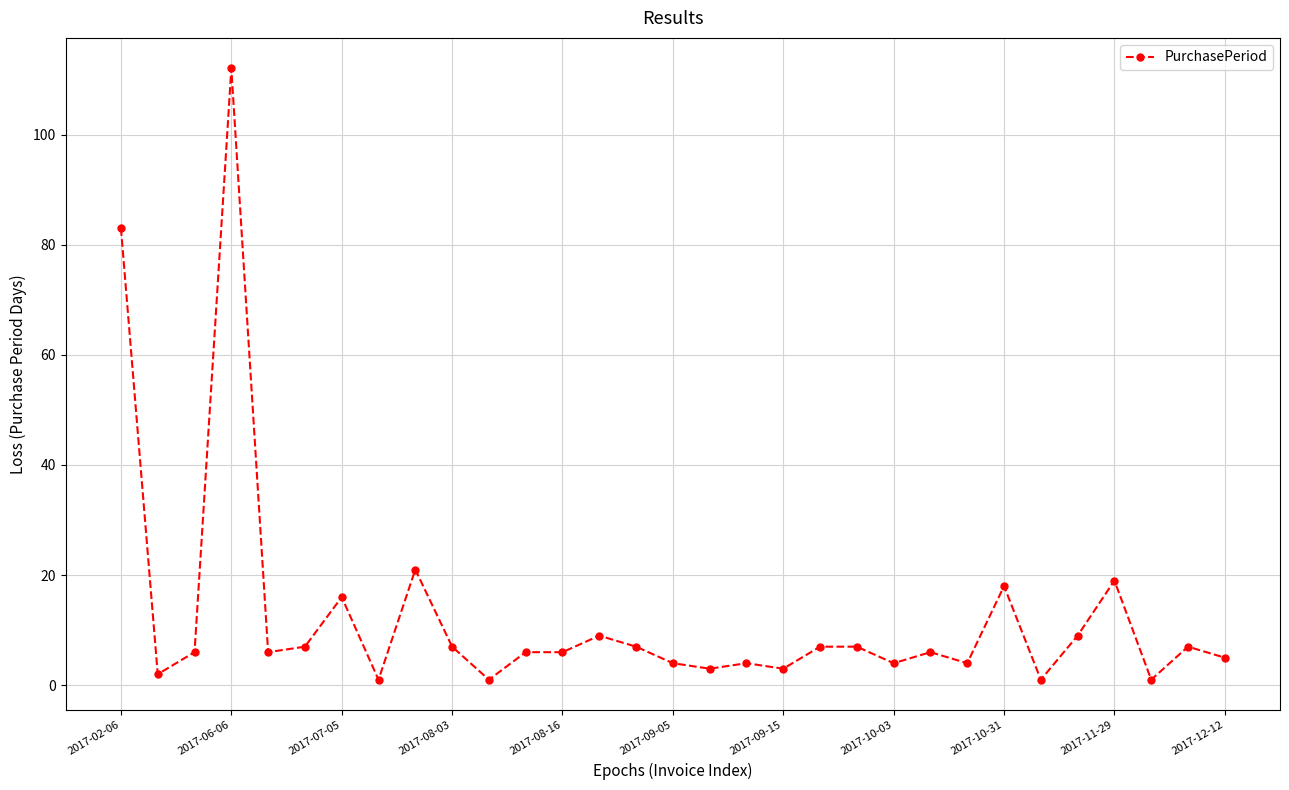

True or false: there are more than 2 points higher than both neighbors.

True